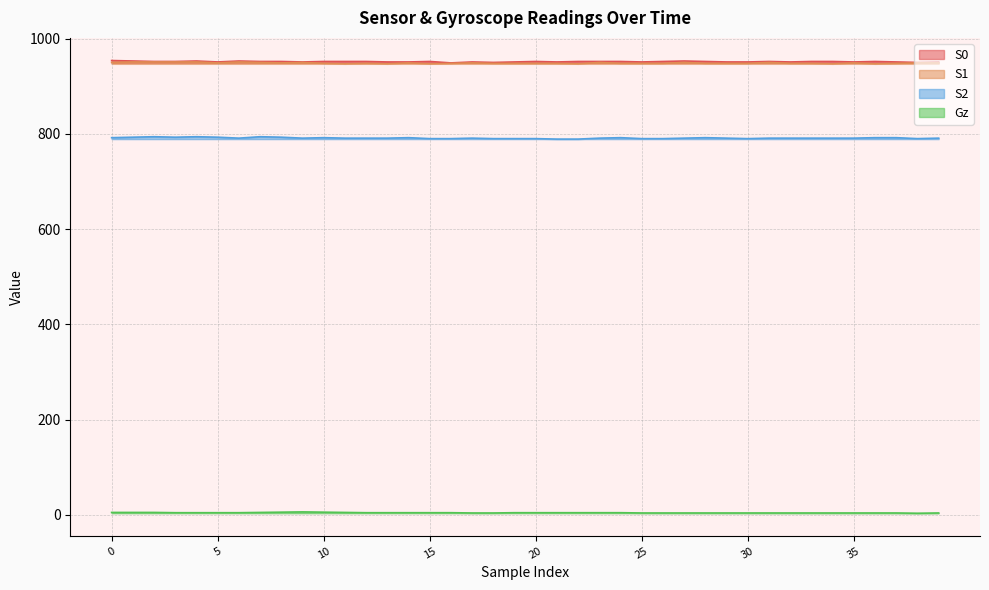

How many values in the S1 series are below 948?

6